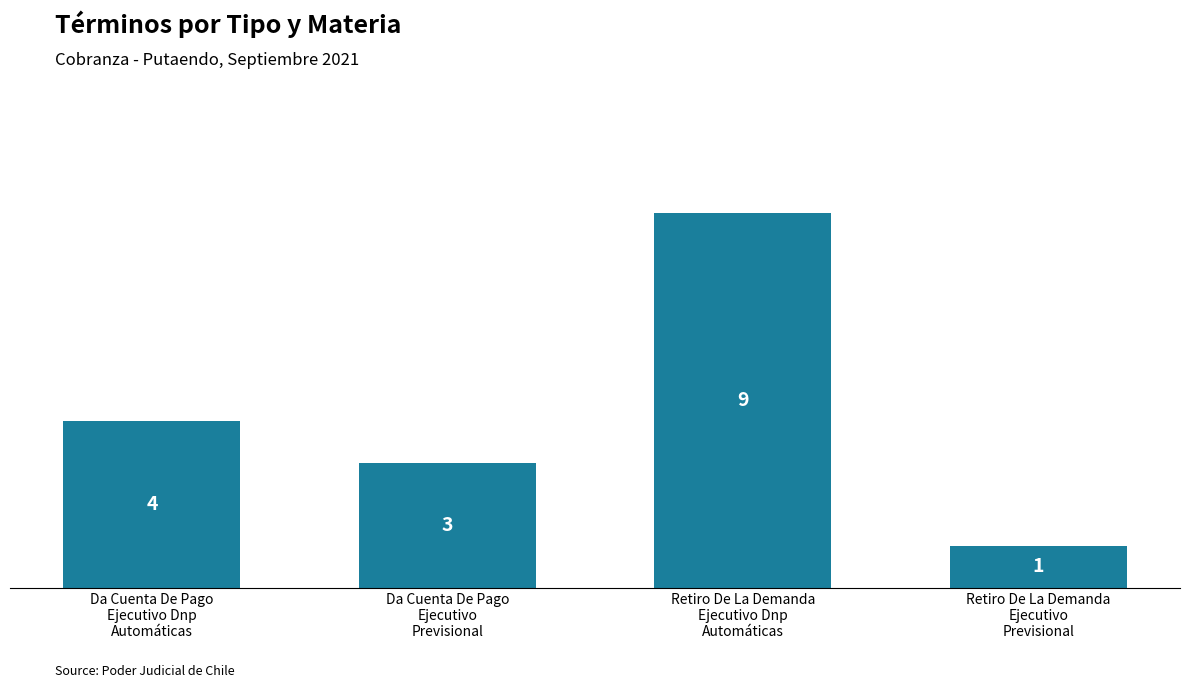

At which category does the chart reach its peak across all series?

Retiro De La Demanda
Ejecutivo Dnp
Automáticas